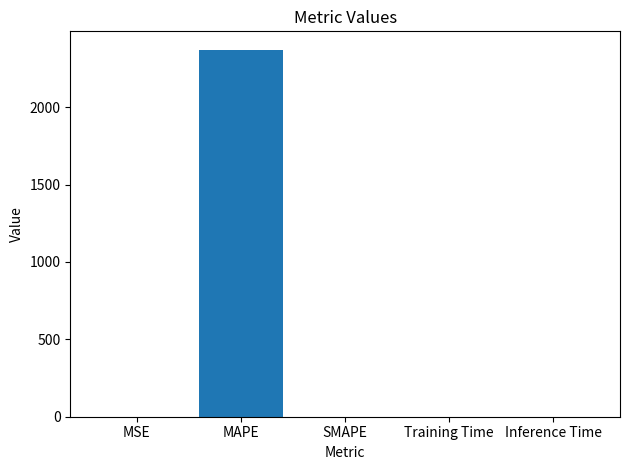

True or false: the data shows 868.7 at SMAPE.

False